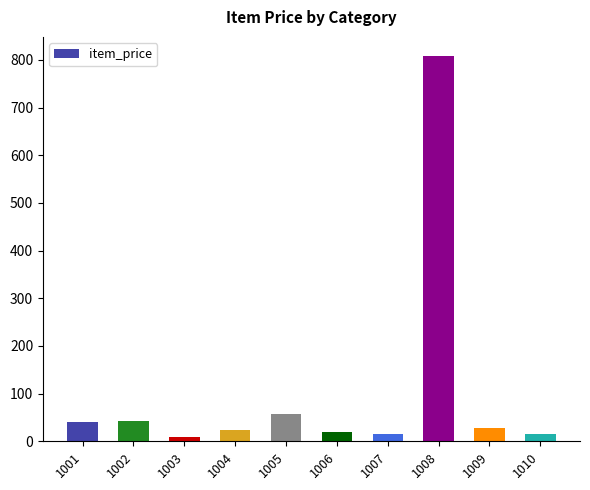

What is the greatest value displayed?

808